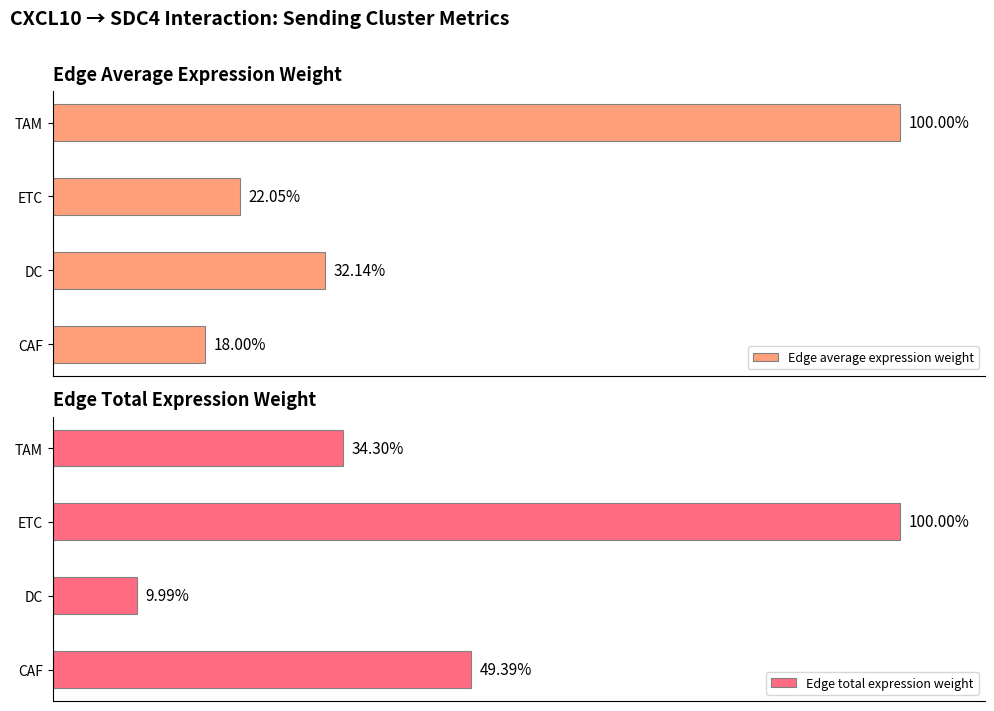

At which label does Edge average expression weight reach its minimum?

CAF